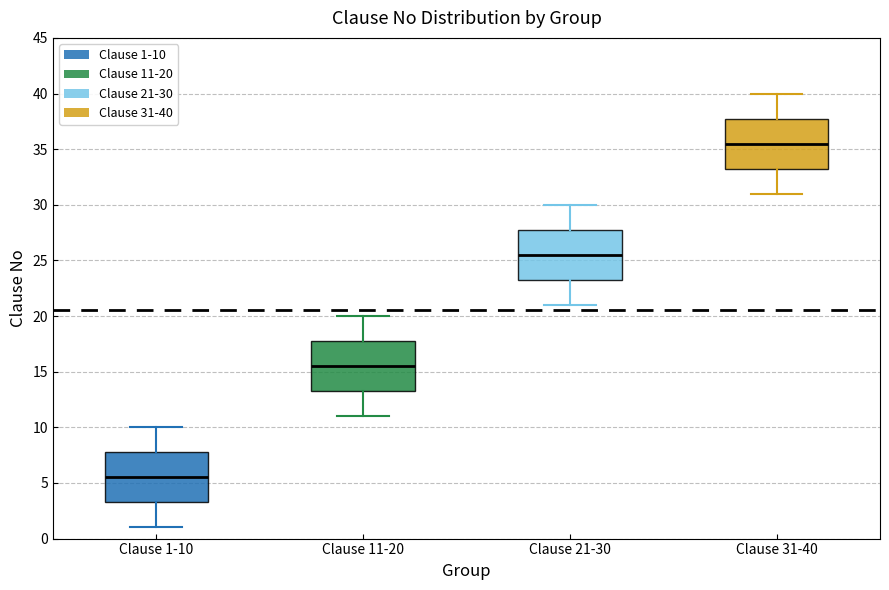

Reading left to right, transcribe this box plot: for each box, give where its median line is, the range the box spans, and where its two whiskers end, as read against the y-axis. The values are not printed on the chart, so give them approximately, as read against the axis.

Clause 1-10: median 5.5, box 3.5 to 8.0, whiskers 1.0 to 10.0
Clause 11-20: median 15.5, box 13.5 to 18.0, whiskers 11.0 to 20.0
Clause 21-30: median 25.5, box 23.5 to 28.0, whiskers 21.0 to 30.0
Clause 31-40: median 35.5, box 33.5 to 38.0, whiskers 31.0 to 40.0